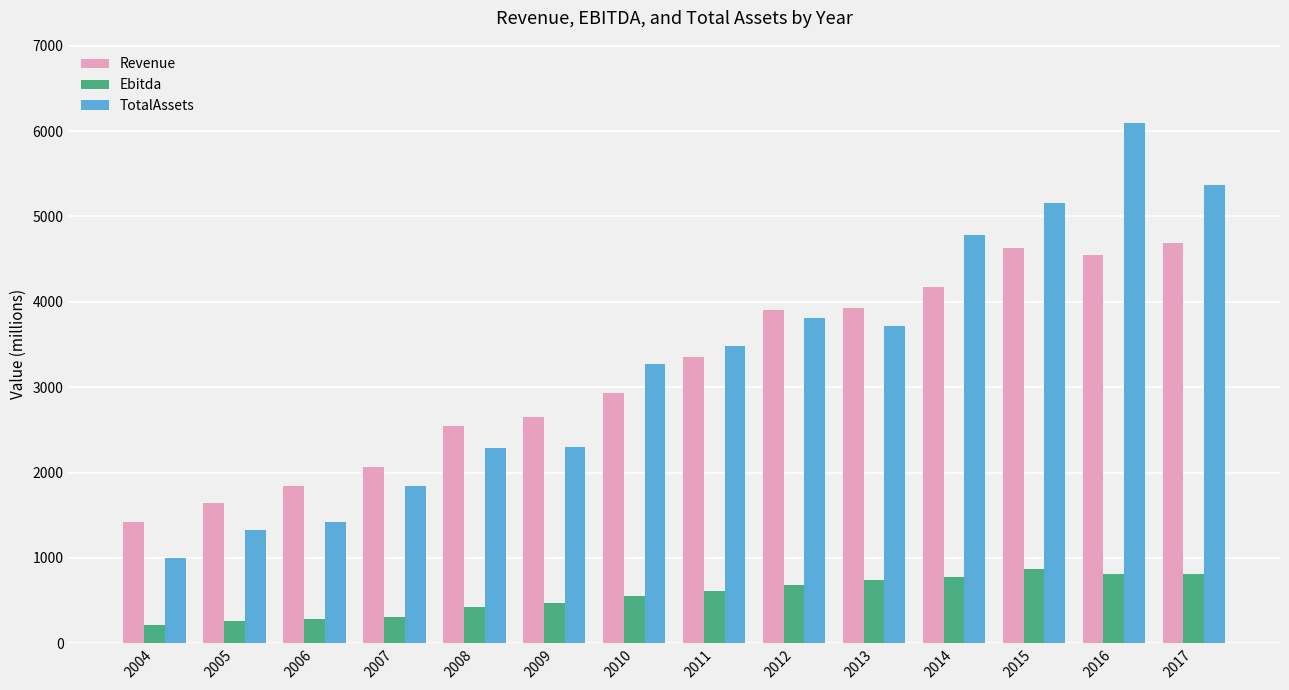

Rank the series at 2009 from lowest to highest value.

Ebitda, TotalAssets, Revenue